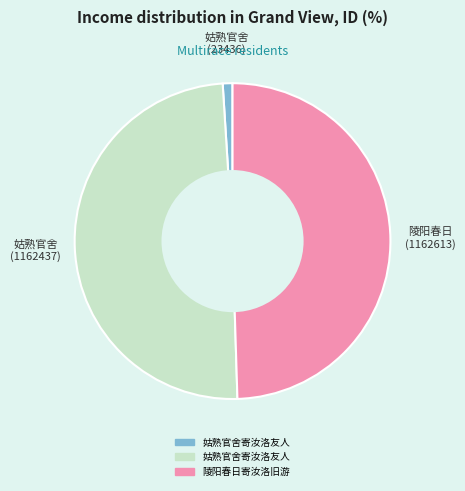

Is there a majority slice in this chart?

No